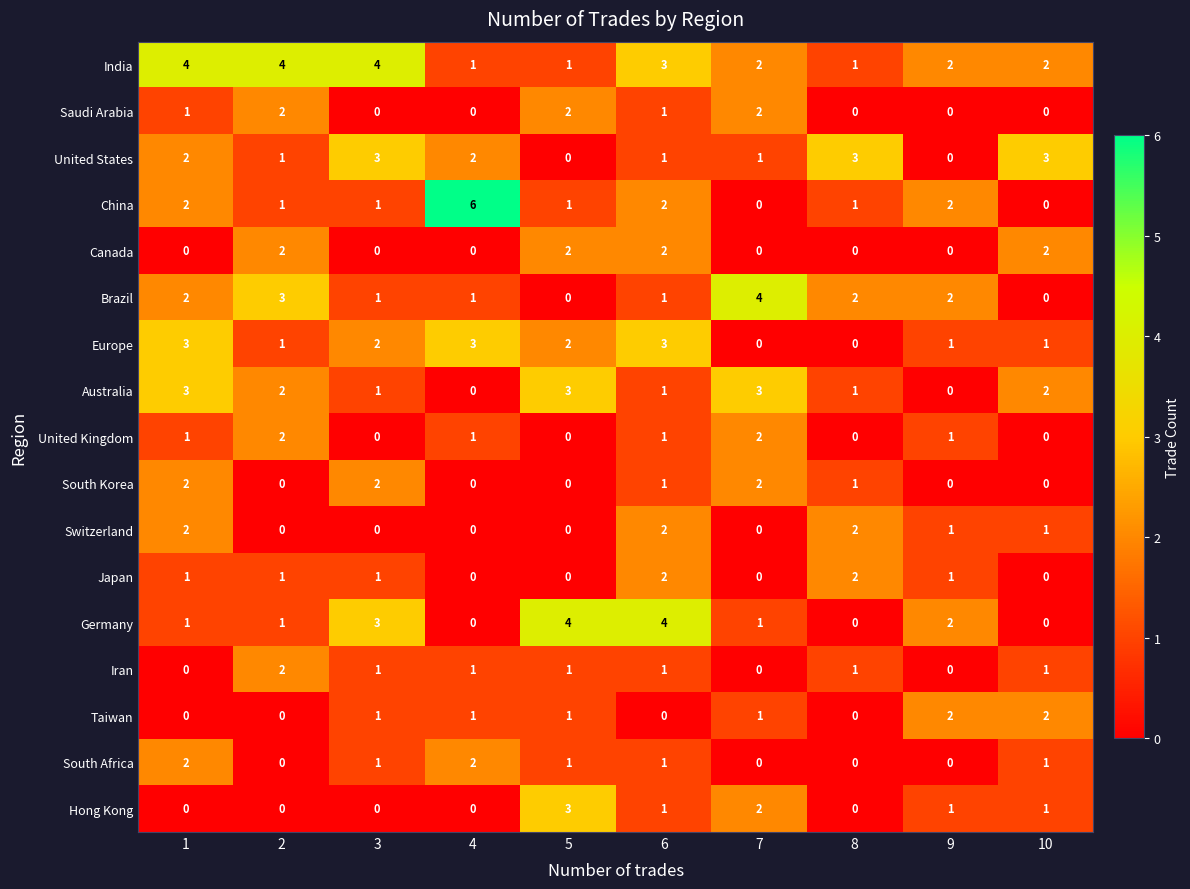

What is the maximum value shown in the chart?

6